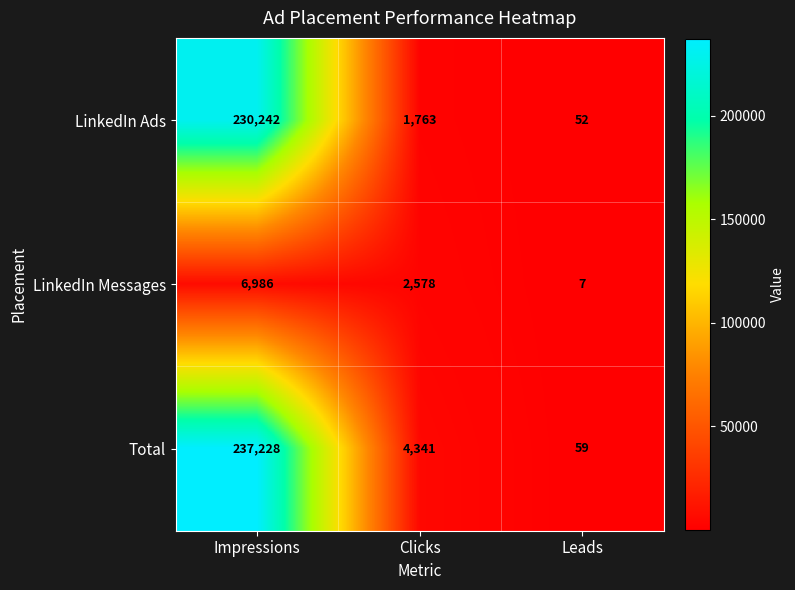

The LinkedIn Messages series shows 6986 at Impressions. True or false?

True